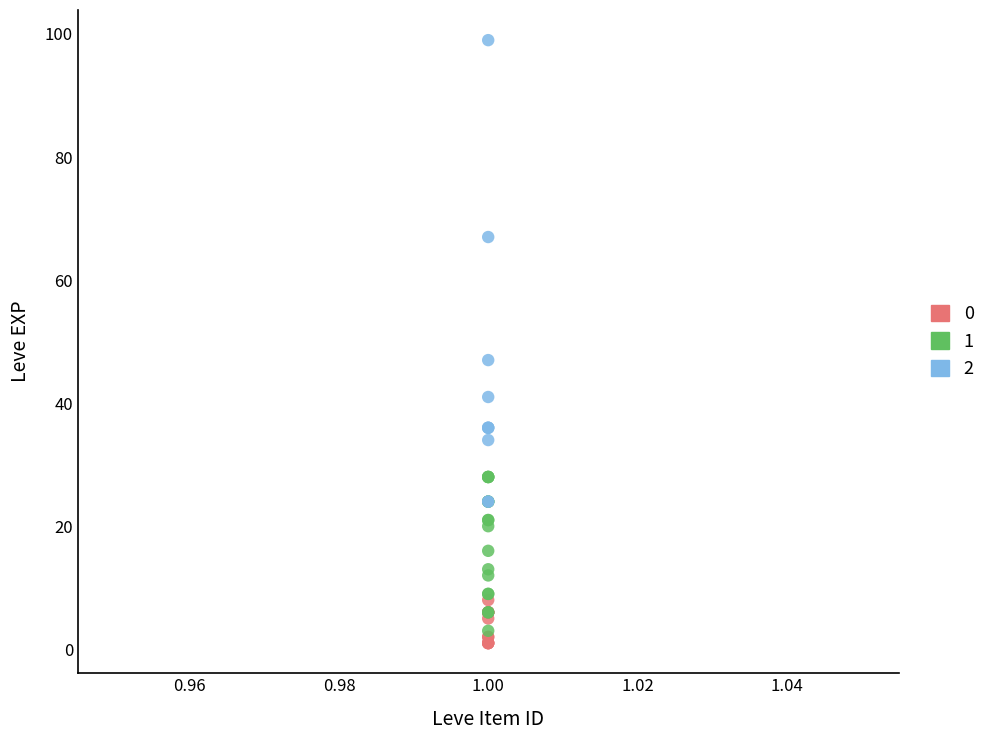

Which series reaches the minimum Y coordinate?

0